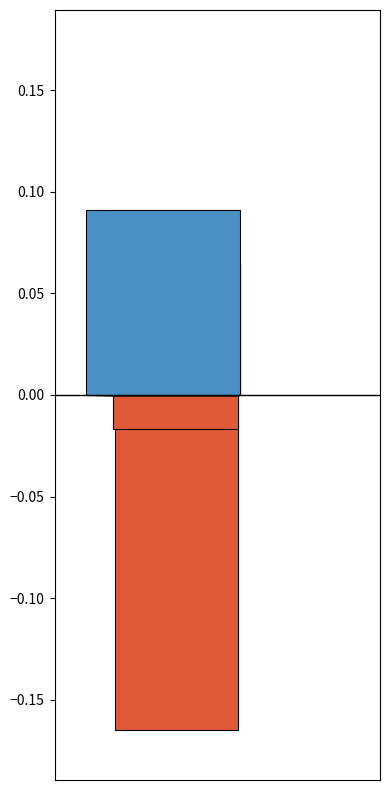

Count the number of categories in the chart.

1